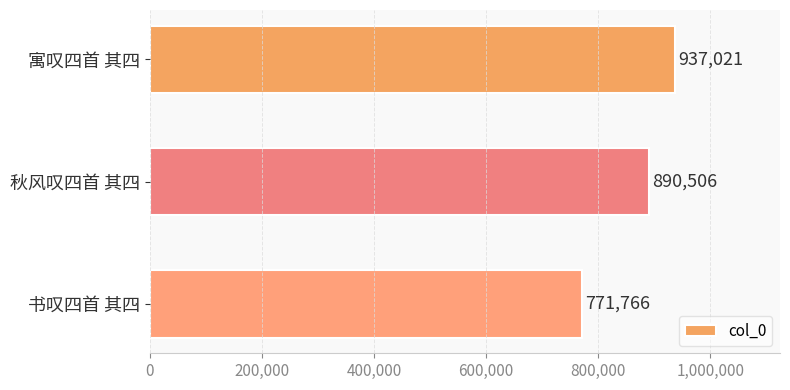

Rank the categories by value from lowest to highest.

书叹四首 其四, 秋风叹四首 其四, 寓叹四首 其四